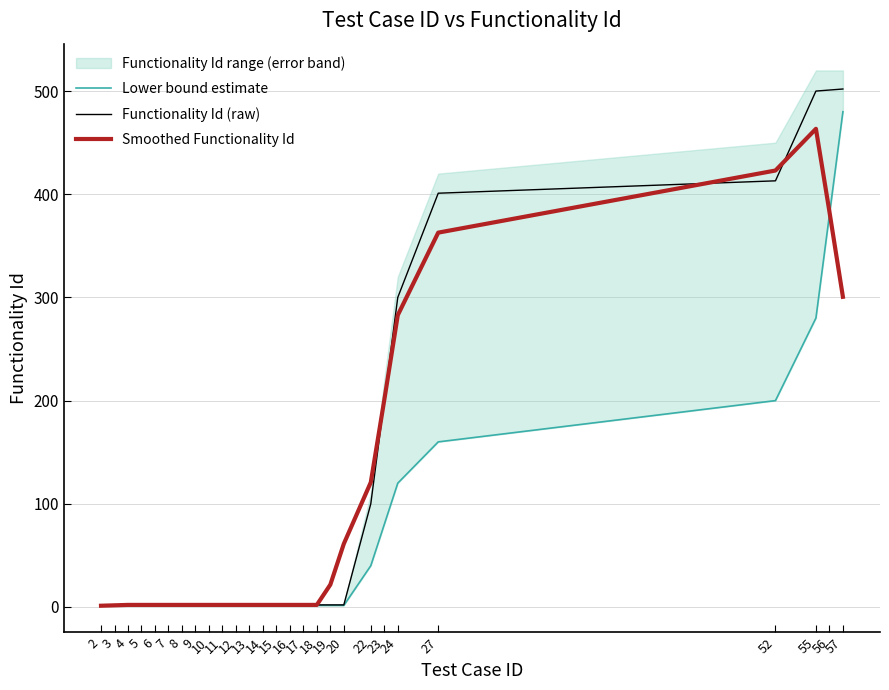

List the labels in order of Smoothed Functionality Id value, smallest first.

2, 3, 4, 5, 6, 7, 8, 9, 10, 11, 12, 13, 14, 15, 16, 17, 18, 19, 20, 22, 23, 24, 57, 27, 56, 52, 55